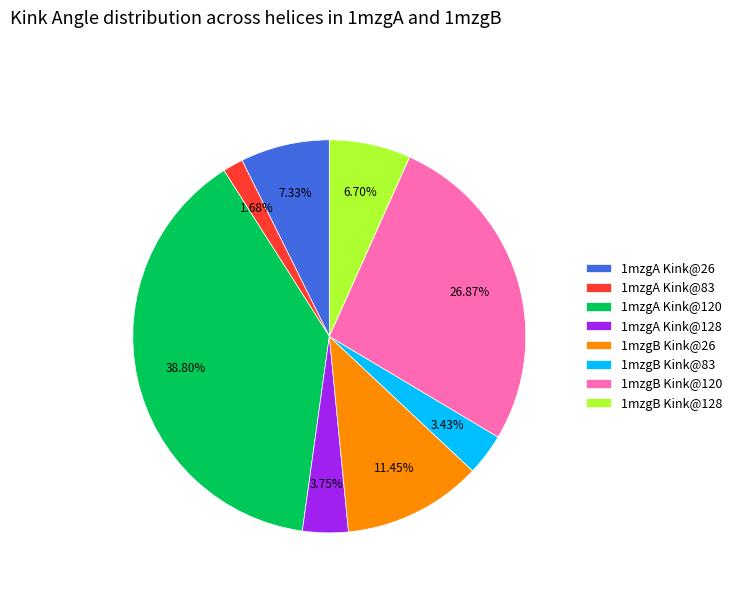

What is the smallest slice in the pie chart?

1mzgA Kink@83